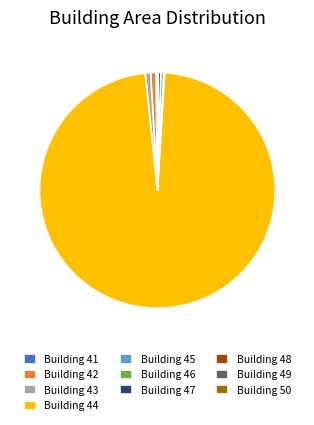

What is the majority slice?

Building 44